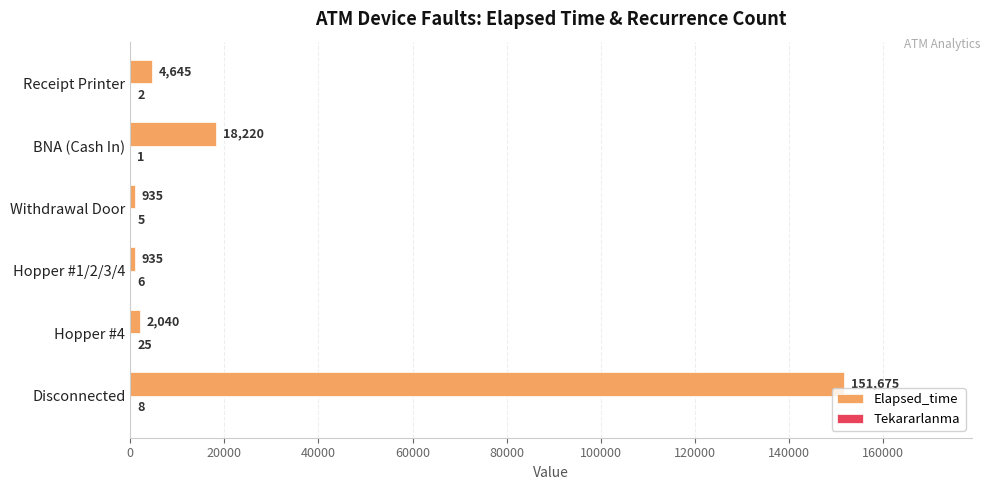

What is the highest value of the Elapsed_time series?

151675